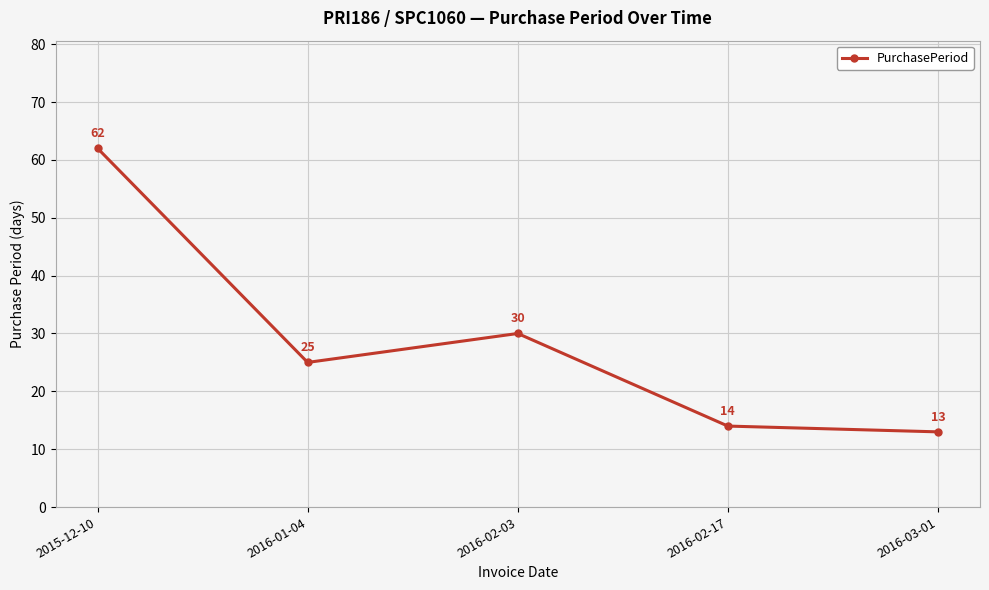

Which has a higher value, 2016-02-03 or 2015-12-10?

2015-12-10